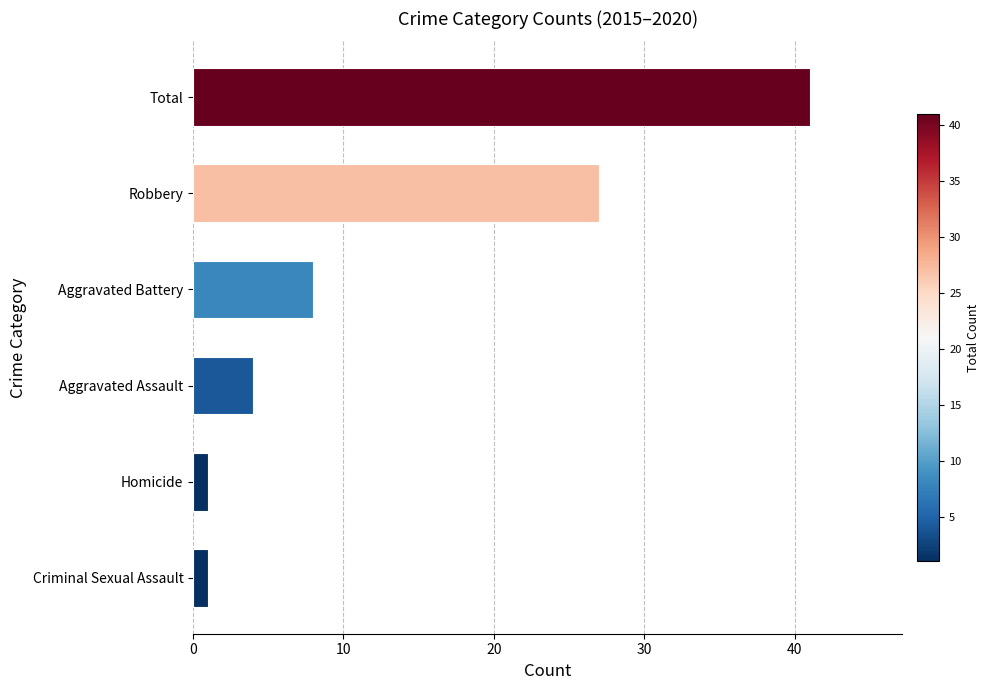

Are the bars grouped side by side (vs. stacked)?

No